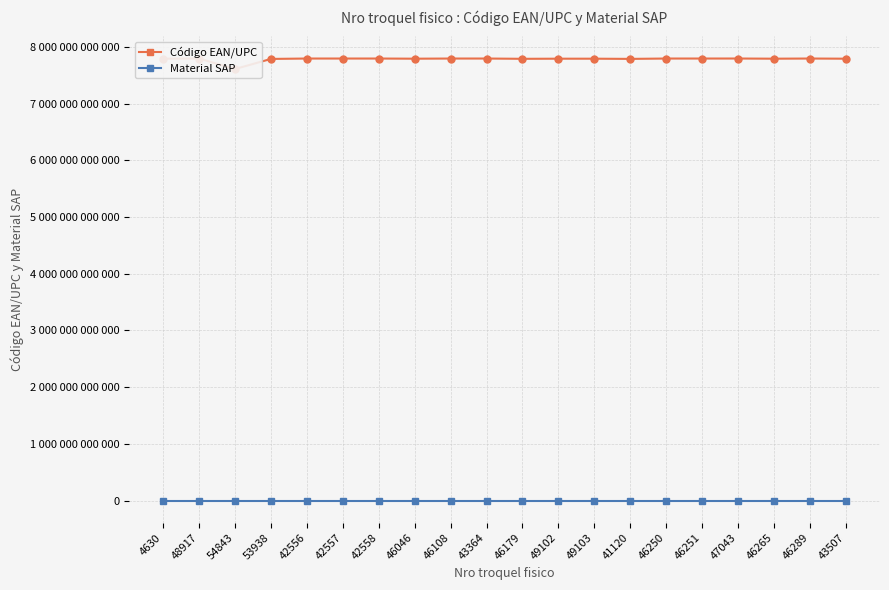

What is the value of the Material SAP point at the 8th from the left?

1031311